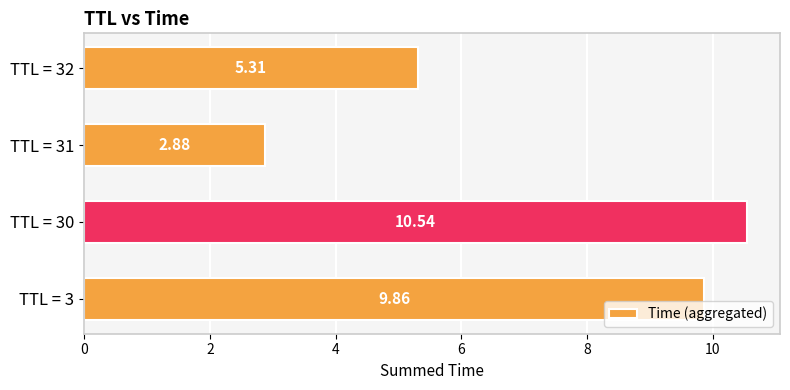

What is the sum of the values at TTL = 30 and TTL = 3?

20.4